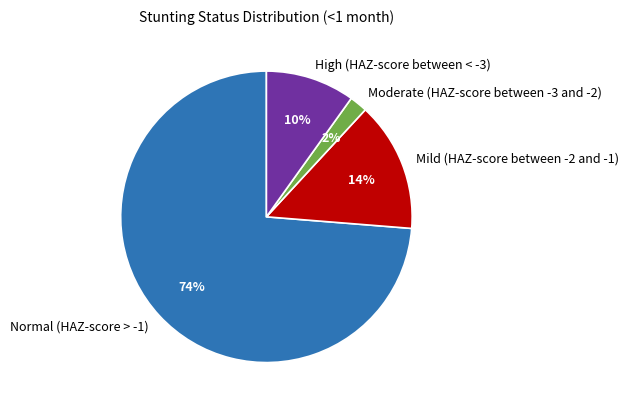

Which category accounts for the majority?

Normal (HAZ-score > -1)